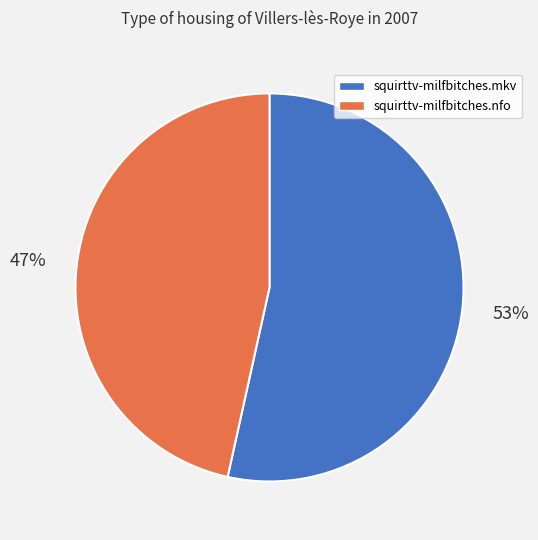

Does squirttv-milfbitches.mkv account for over 50% of the chart?

Yes